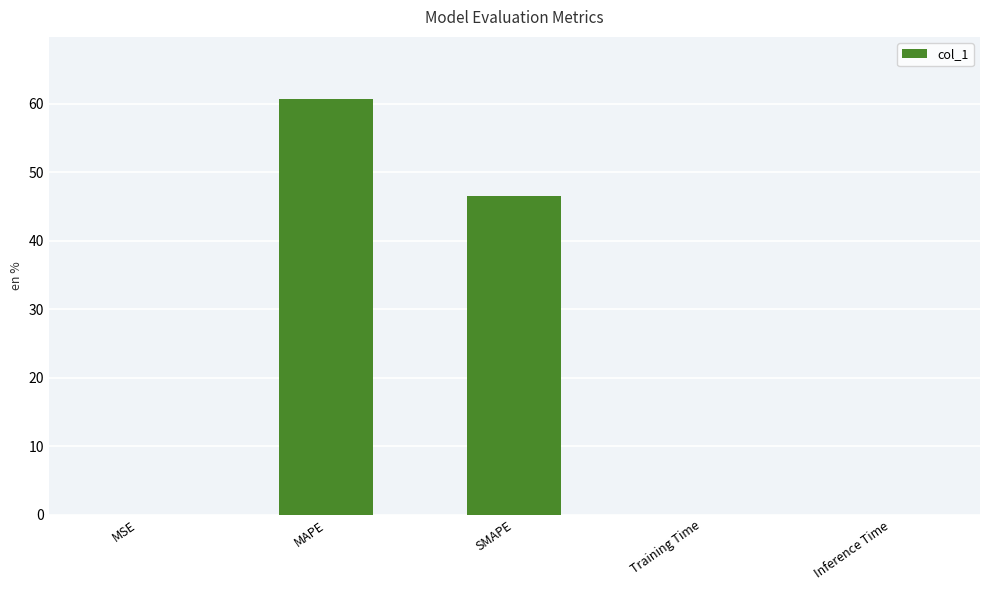

What is the approximate value at MAPE?

60.6